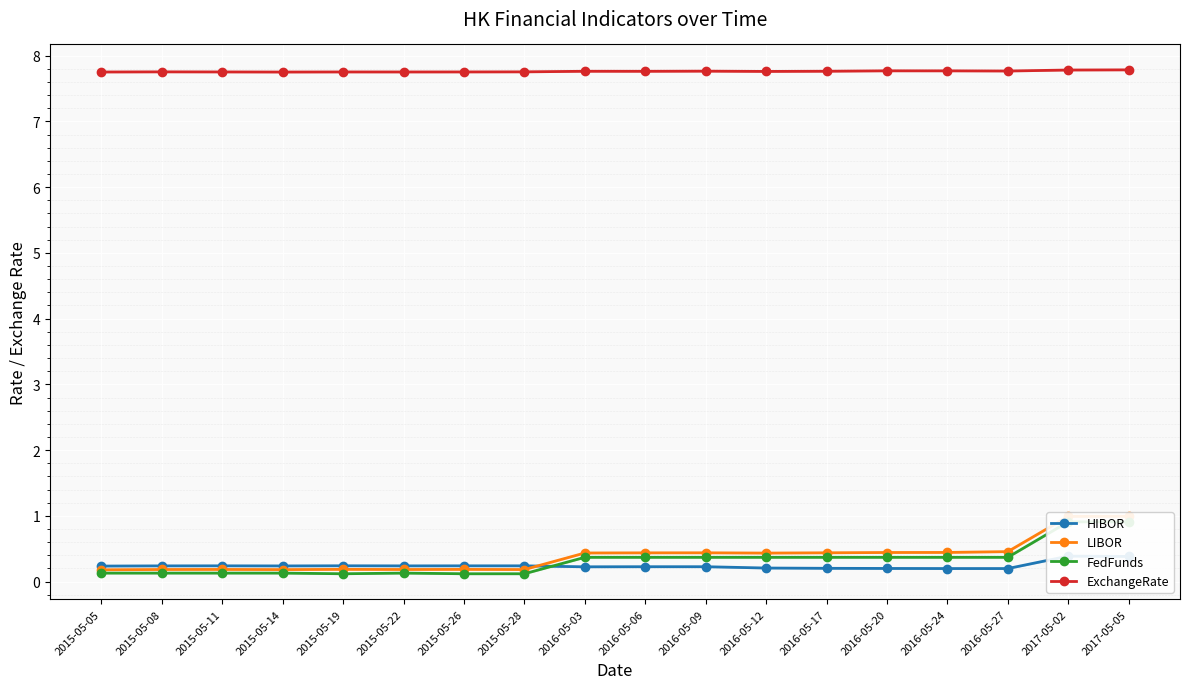

Rank the series by their maximum value, from highest to lowest.

ExchangeRate, LIBOR, FedFunds, HIBOR